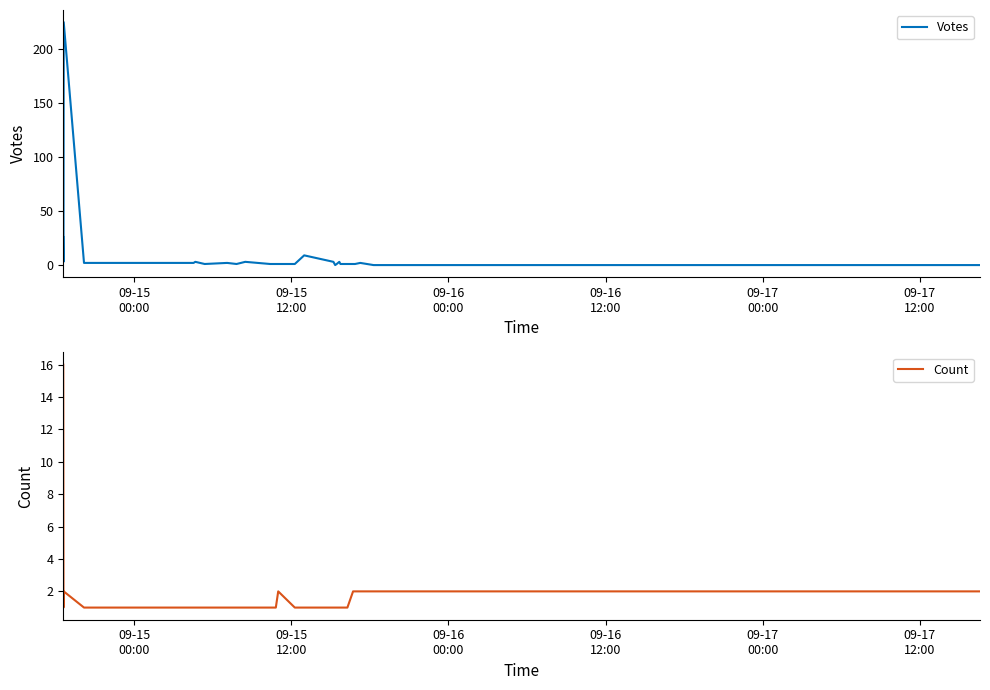

Is this an area chart (filled region under the line)?

No